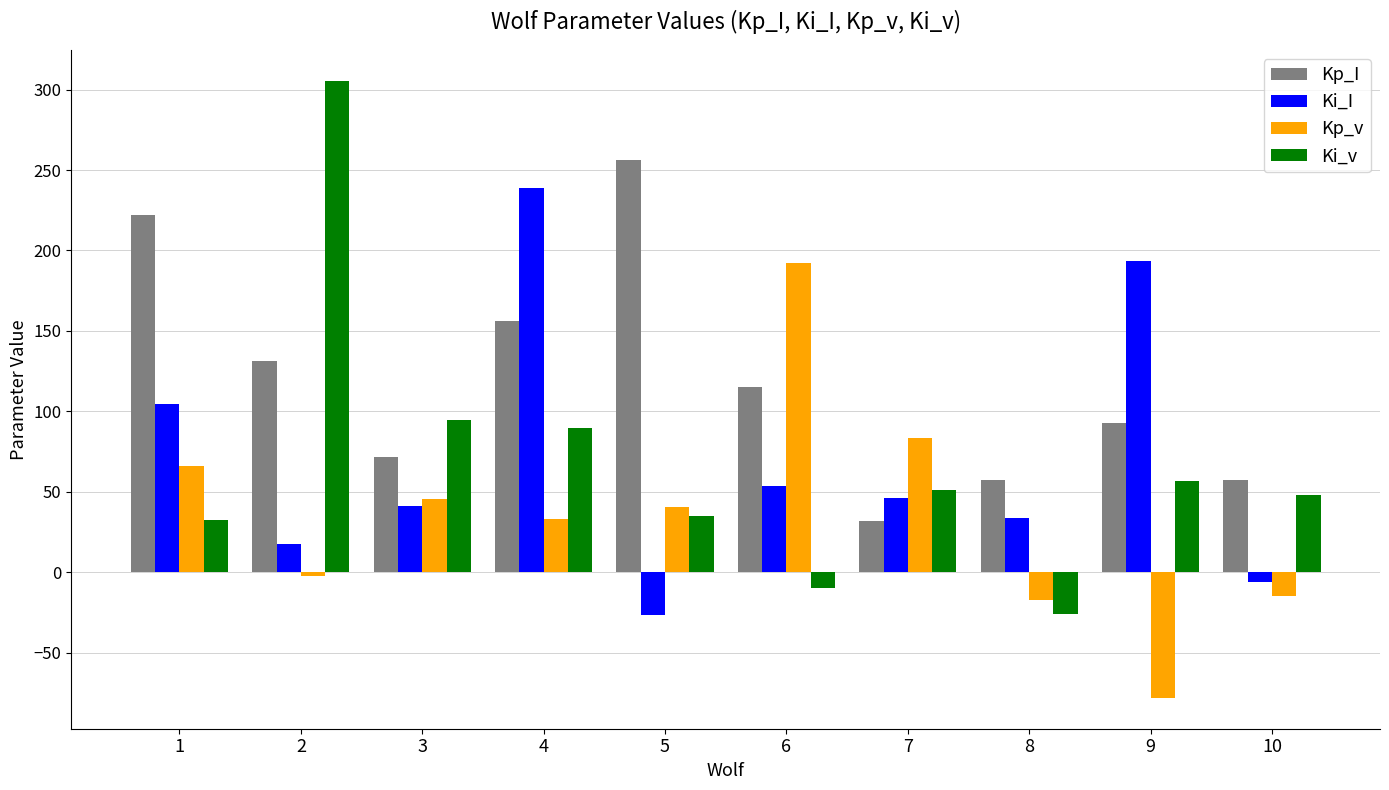

What are all the series names shown in the legend?

Kp_I, Ki_I, Kp_v, Ki_v